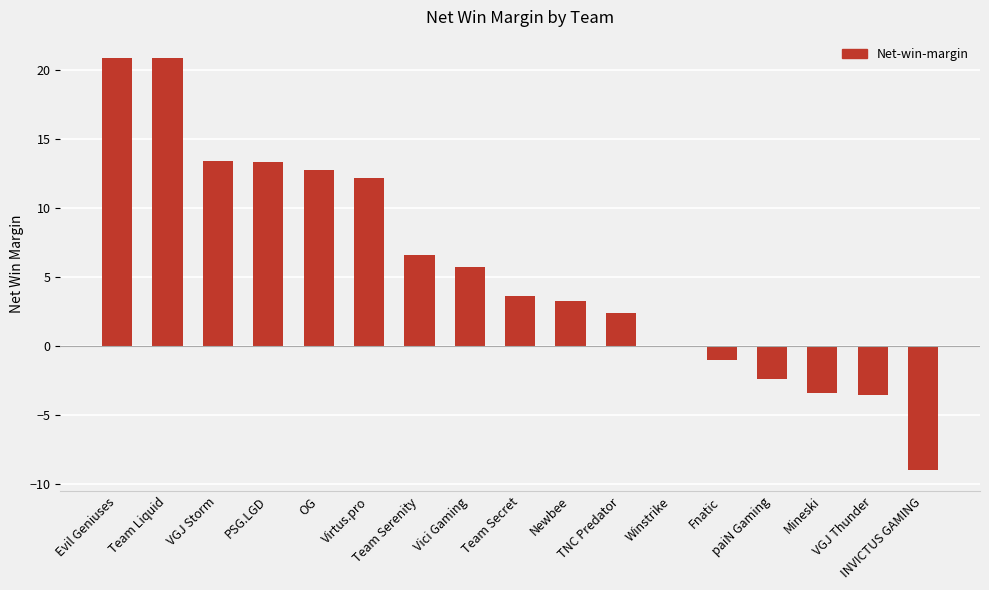

What is the ratio of the value at Team Liquid to the value at TNC Predator?

8.7